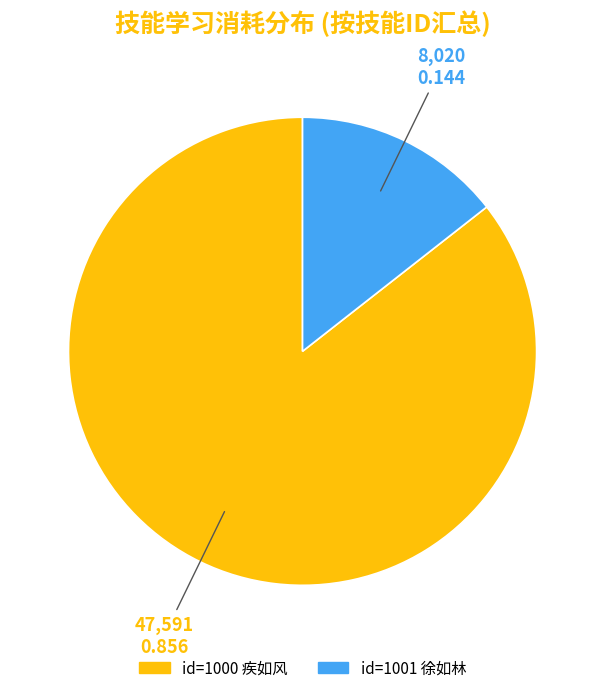

Approximately how many times larger is the value at id=1000 疾如风 compared to id=1001 徐如林?

5.9